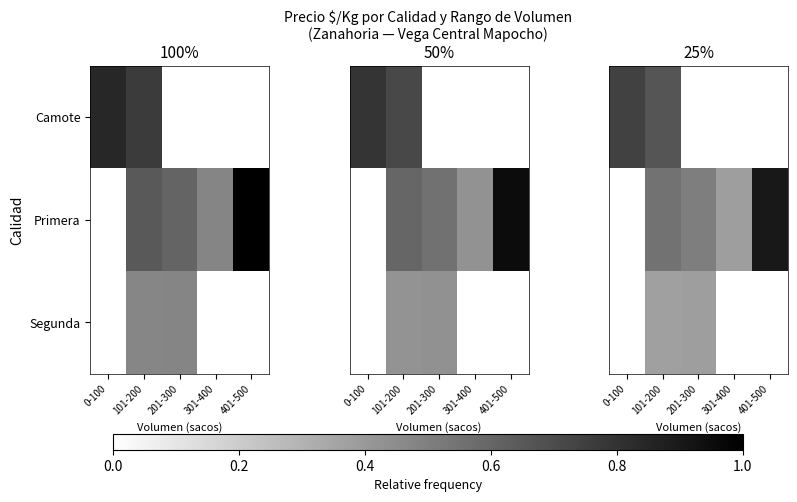

Count the number of data series in this chart.

3